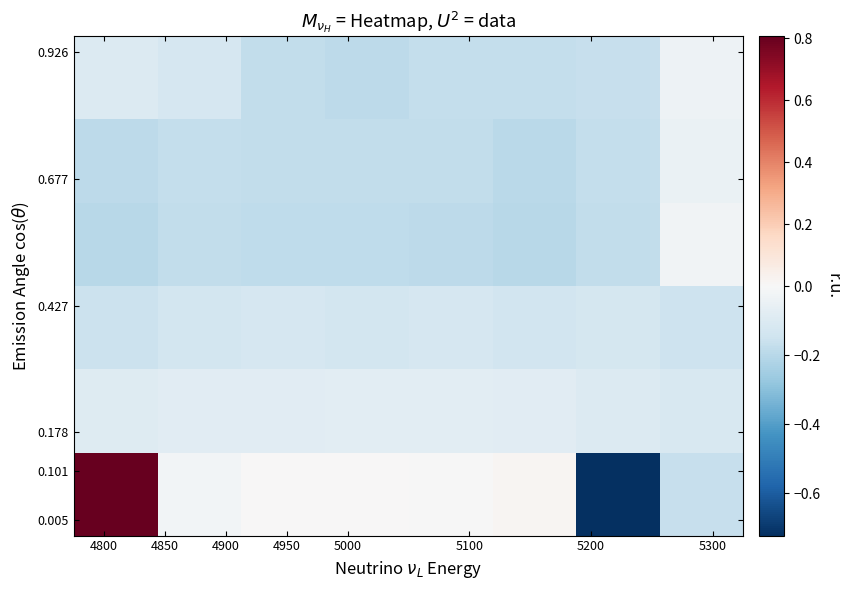

At how many categories does at least one series exceed 0?

4